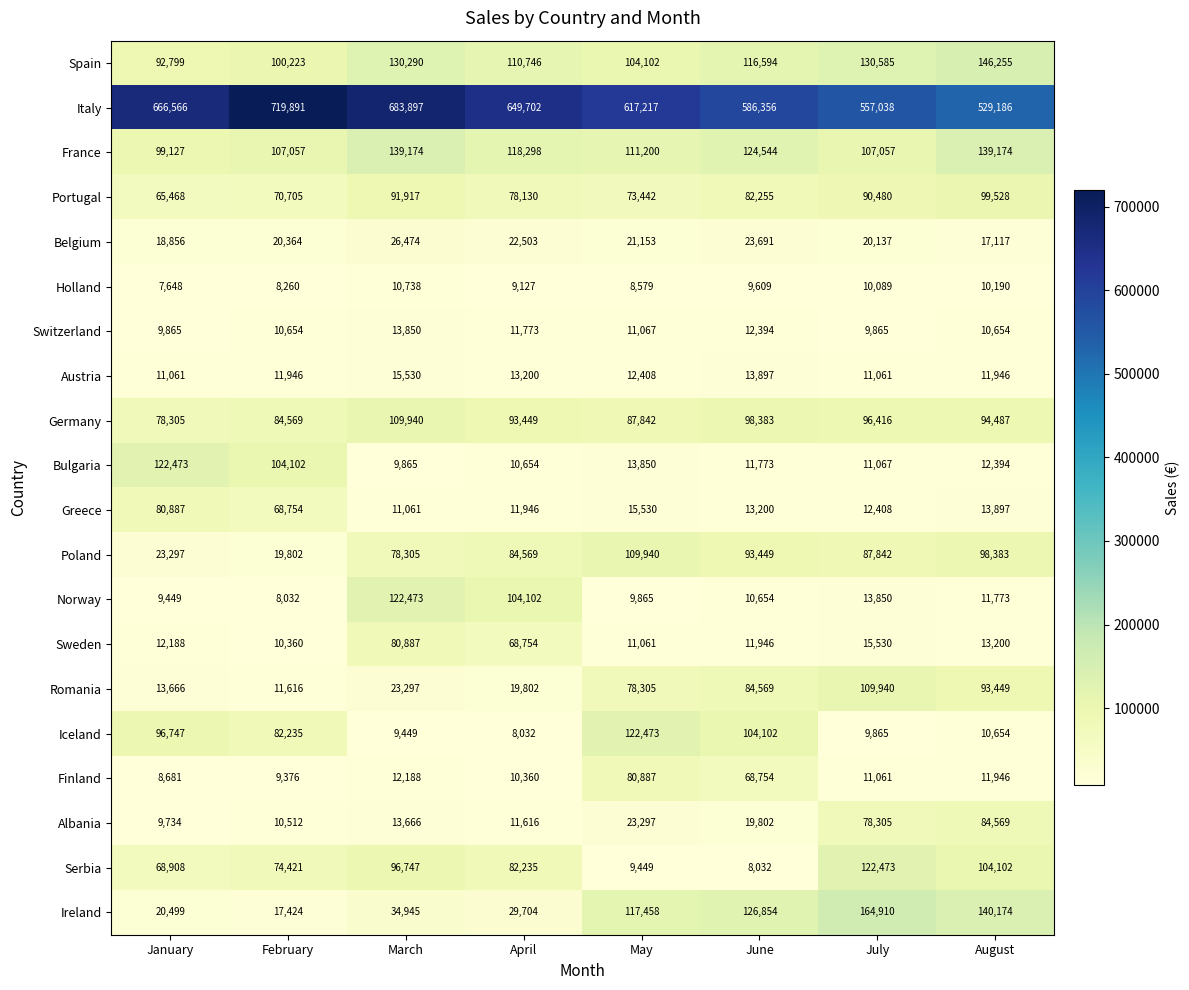

How many data points in Italy are less than 649702?

4